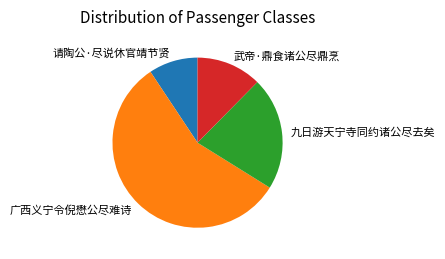

What is the ratio of the value at 九日游天宁寺同约诸公尽去矣 to the value at 请陶公·尽说休官靖节贤?

2.3